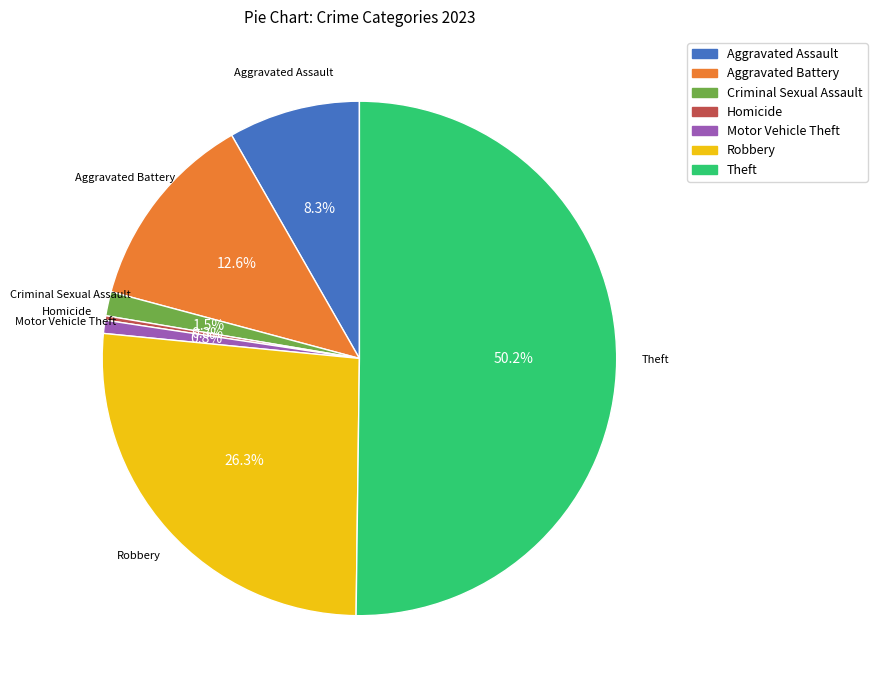

To the nearest percent, what is the difference between the largest and smallest slice percentages?

50%